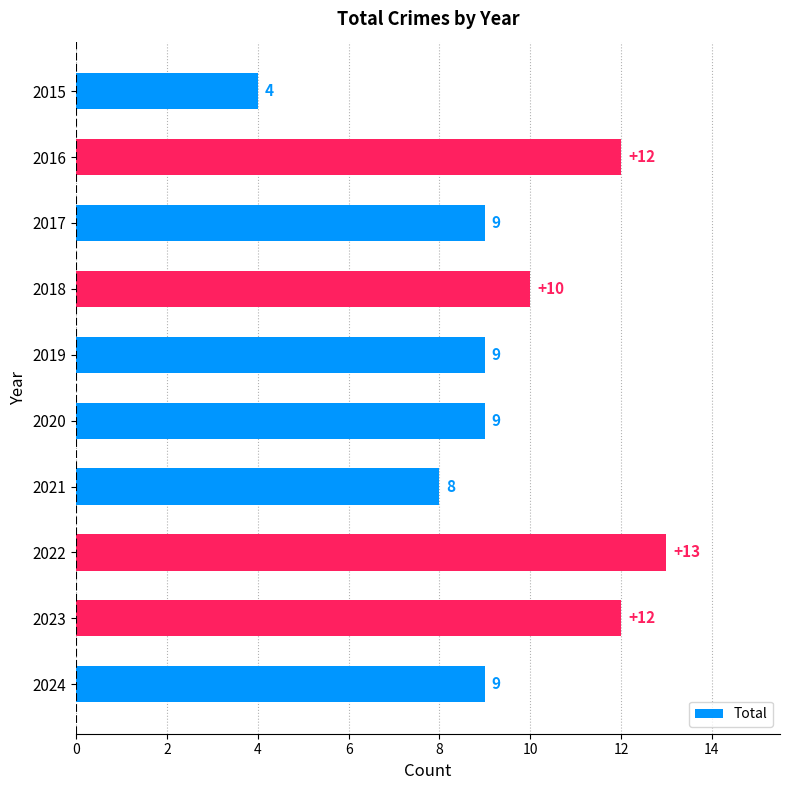

True or false: the data shows 12 at 2023.

True